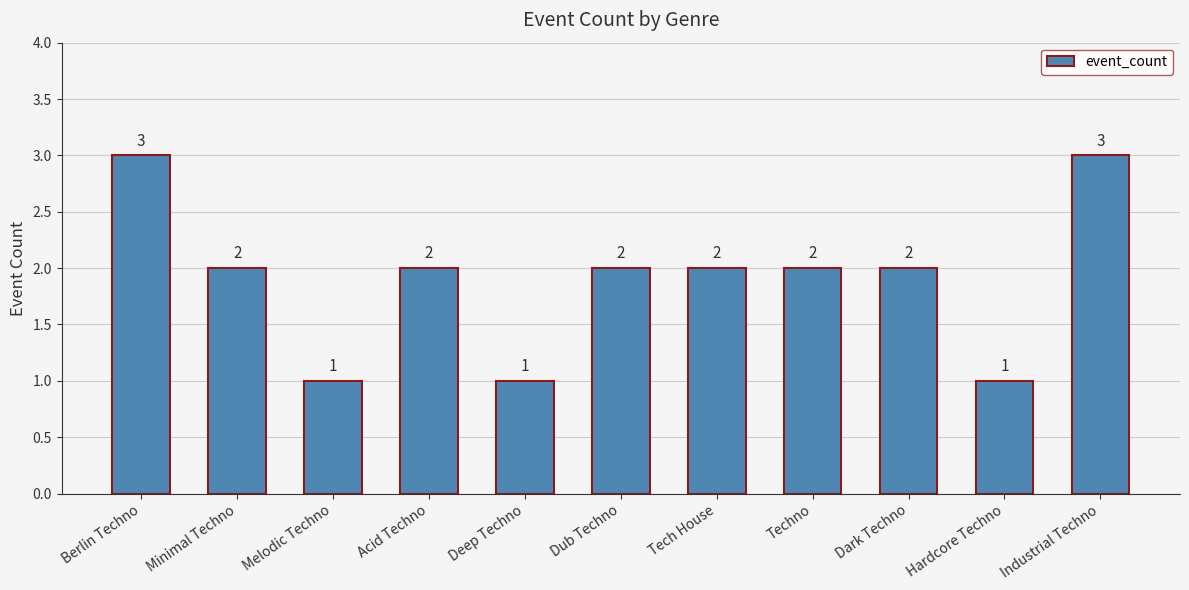

What is the label of the 5th bar from the left?

Deep Techno